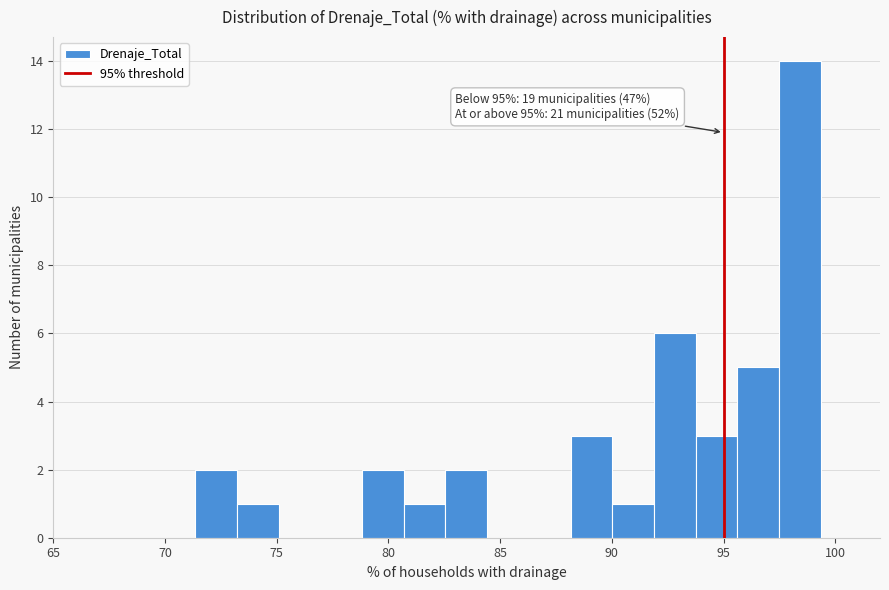

Read against the x-axis, roughly where is the centre of the tallest bar?

98.5